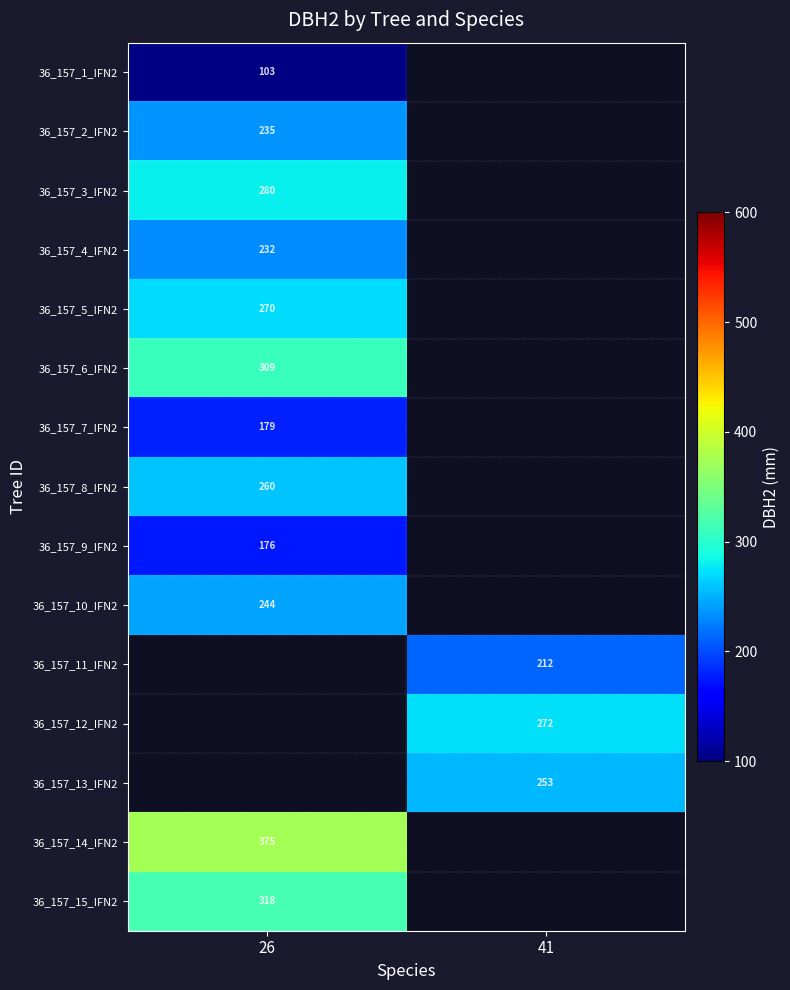

Which has a higher value, 41 or 26?

26